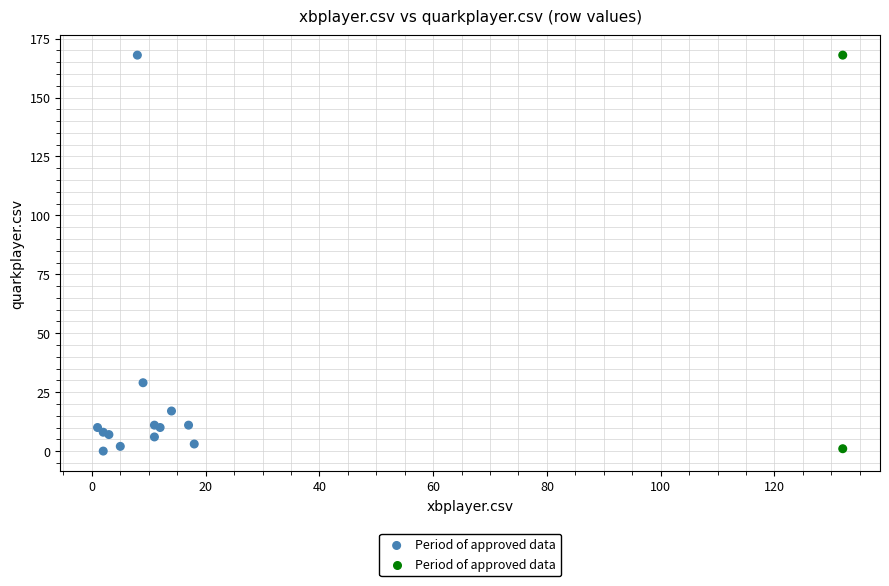

What Y value in the scatter plot is closest to 84?

29